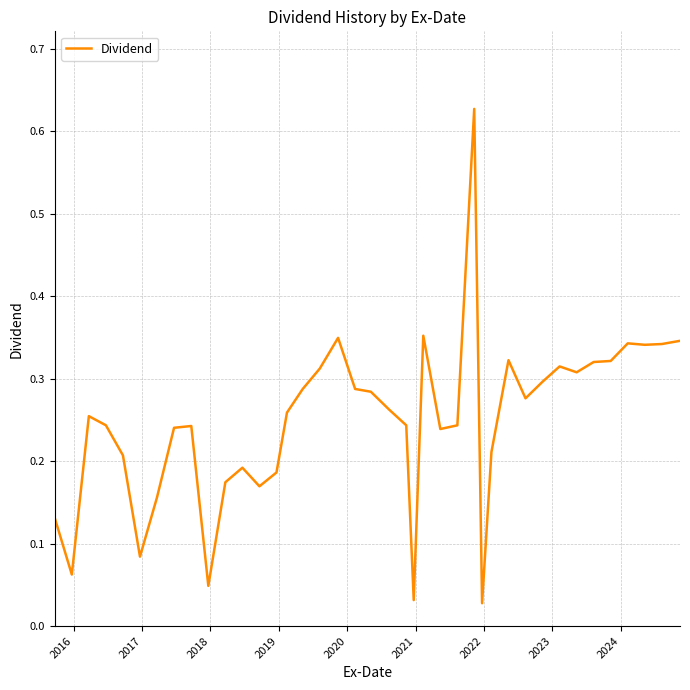

Is this an area chart (filled region under the line)?

No